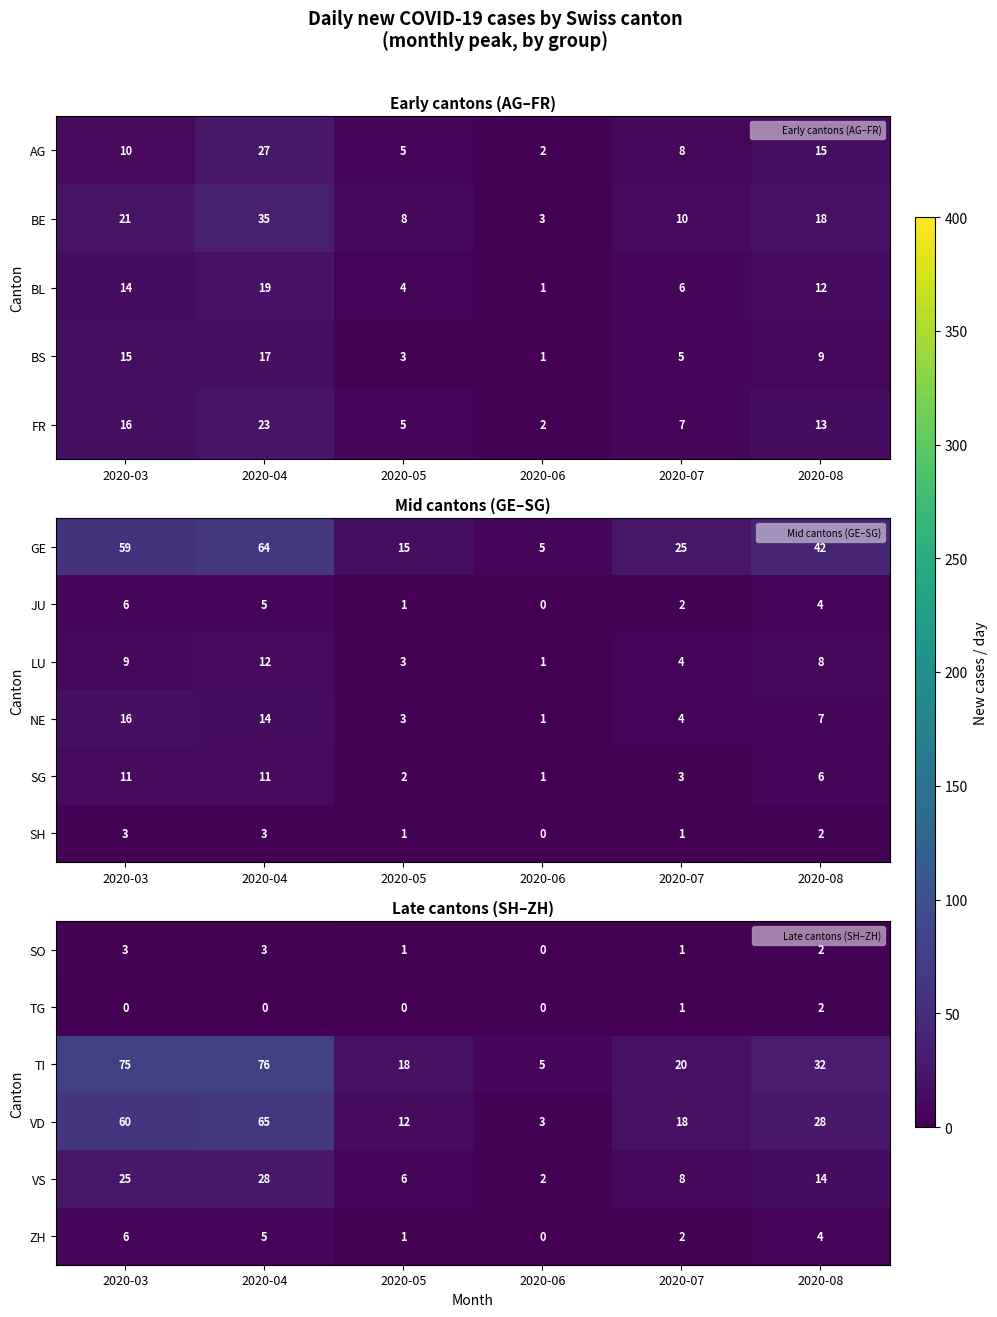

Is it true that TG equals 4 at 2020-08?

False